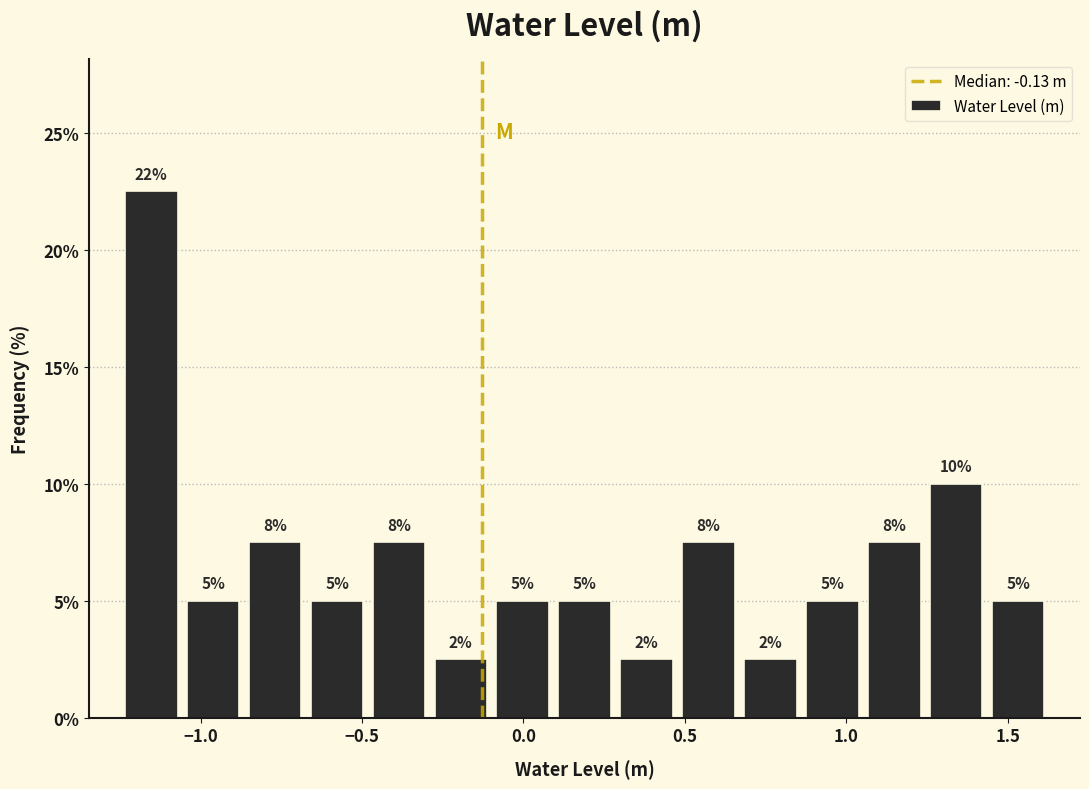

Around what value on the x-axis is the tallest bar? Give the approximate position of its centre, as read against the axis.

-1.15